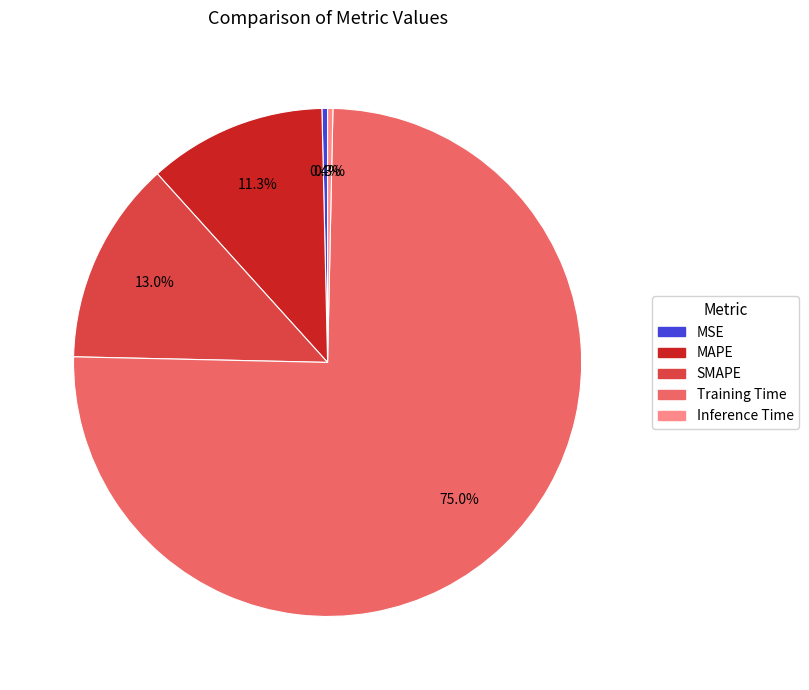

Between MAPE and MSE, which is larger?

MAPE